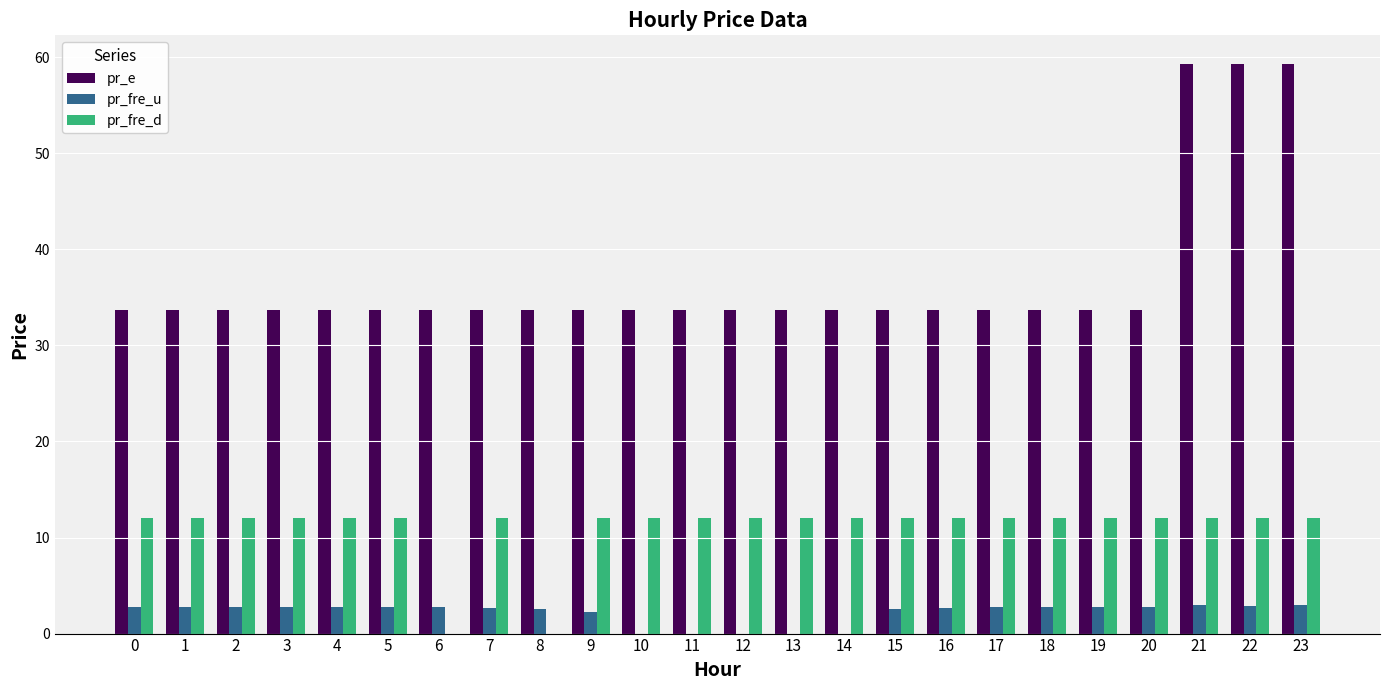

True or false: pr_e has a value of 59.3 at 22.

True